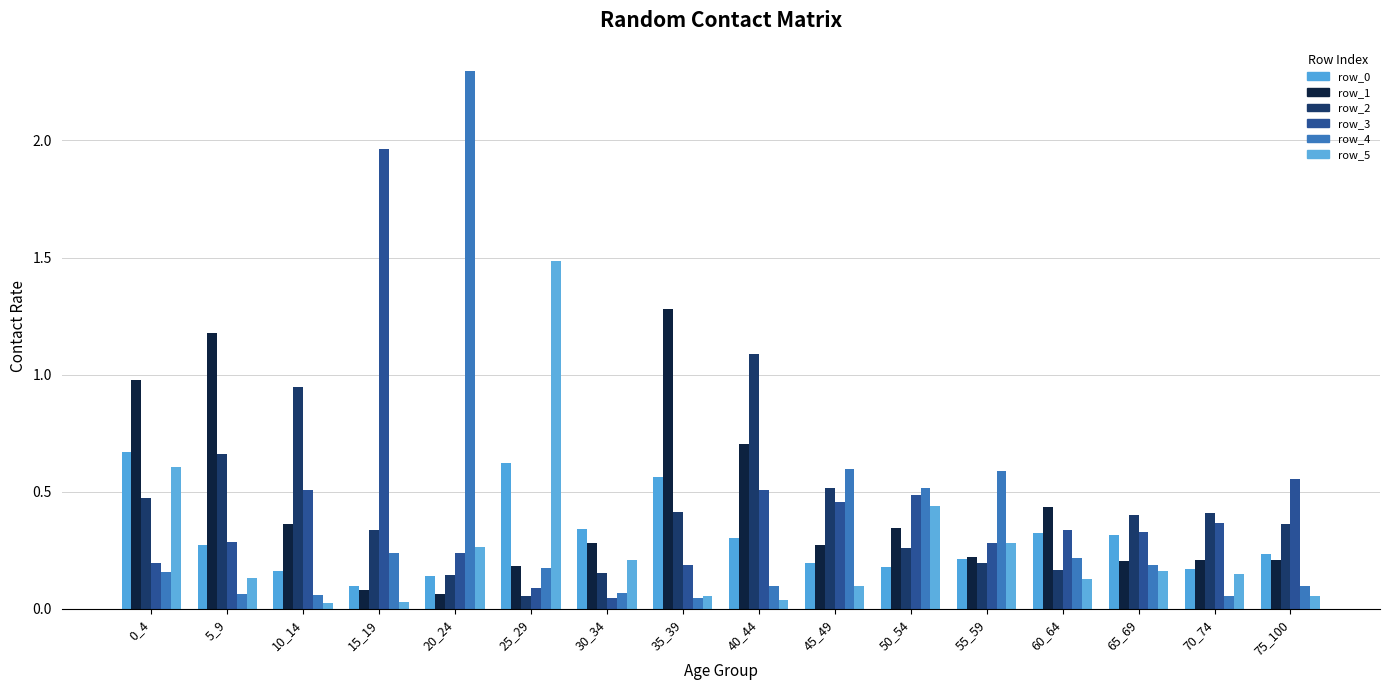

How many distinct data groups are displayed?

6